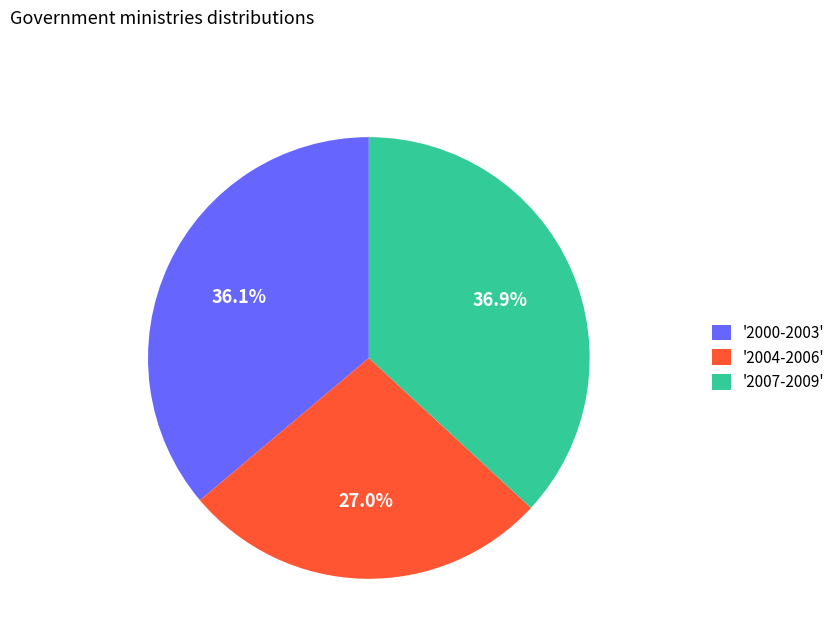

Rank the categories by value from lowest to highest.

'2004-2006', '2000-2003', '2007-2009'